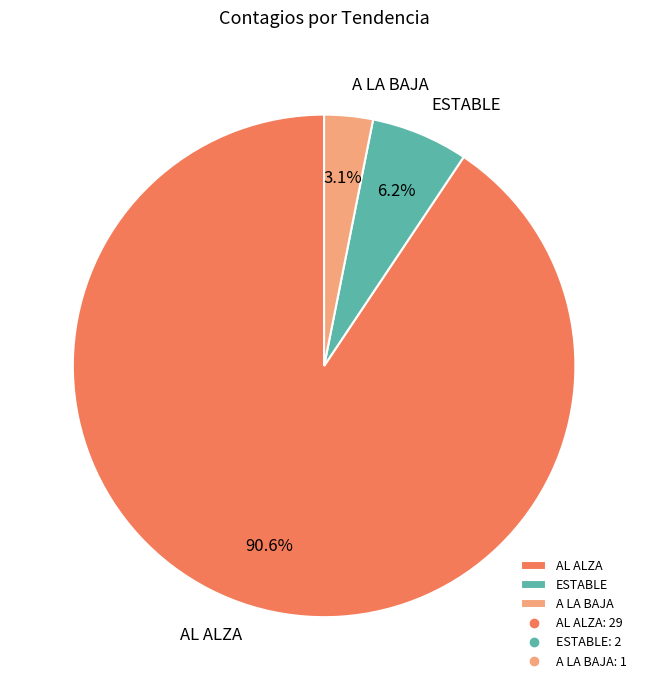

Rank the categories by value from lowest to highest.

A LA BAJA, ESTABLE, AL ALZA